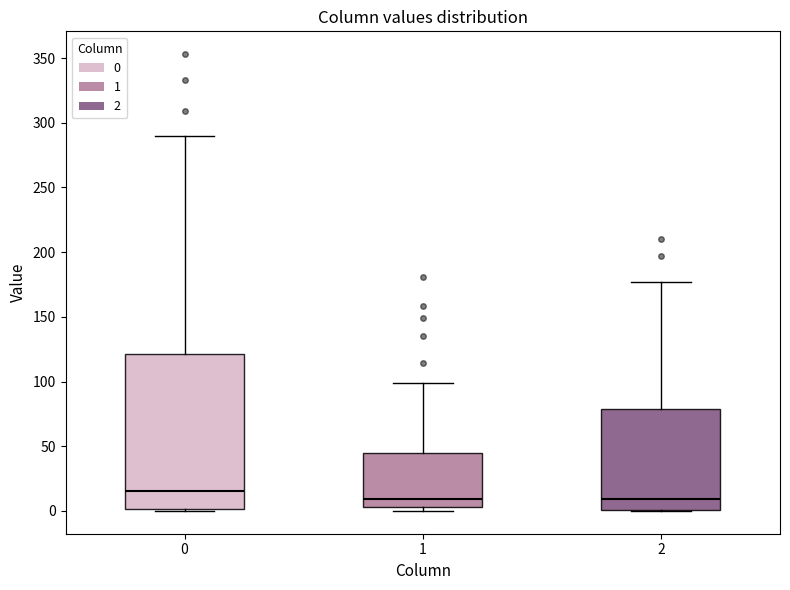

Which box is the tallest, from its lower edge to its upper edge?

0